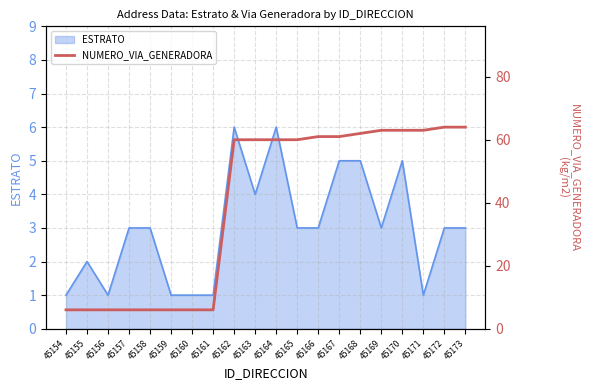

The value of ESTRATO at 45163 is 3. True or false?

False